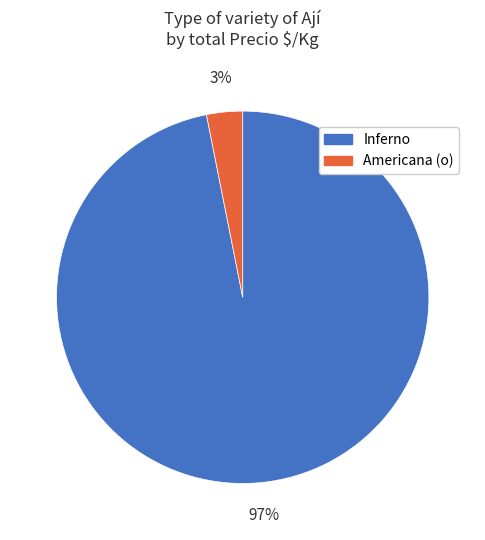

Does any single category account for the majority?

Yes